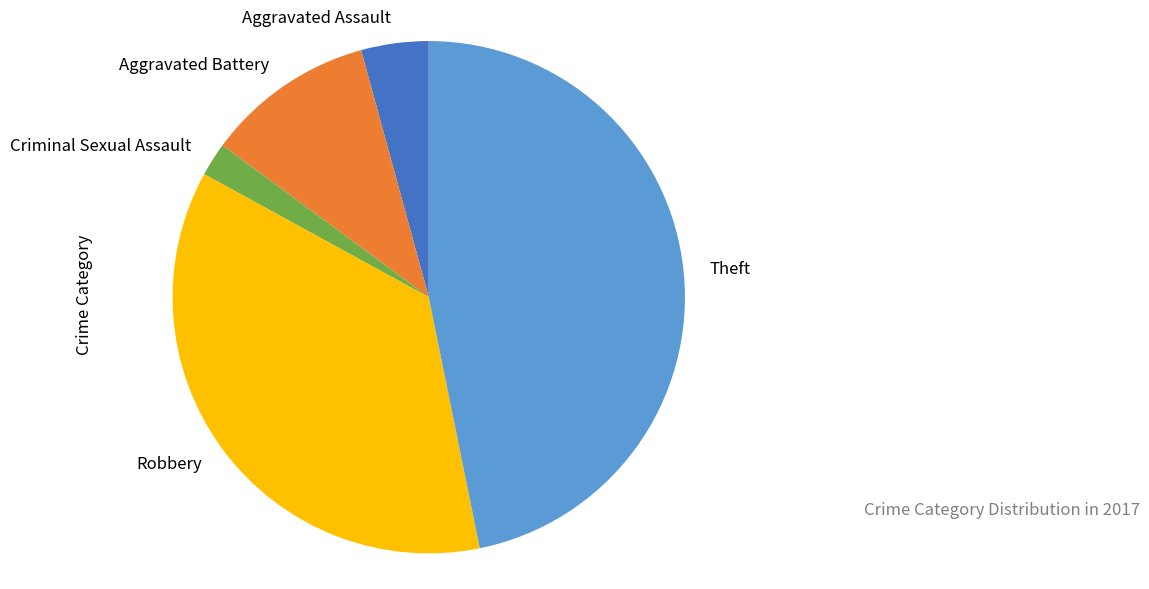

True or false: Theft accounts for 53% of the total.

False